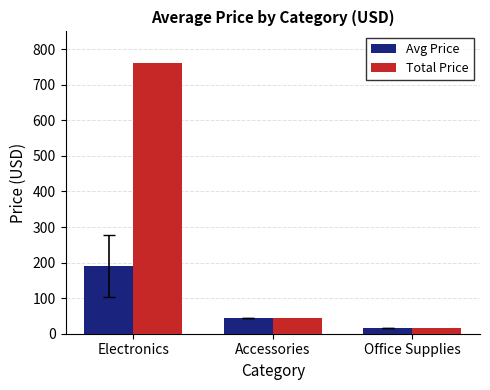

At which category is the sum across all series the highest?

Electronics